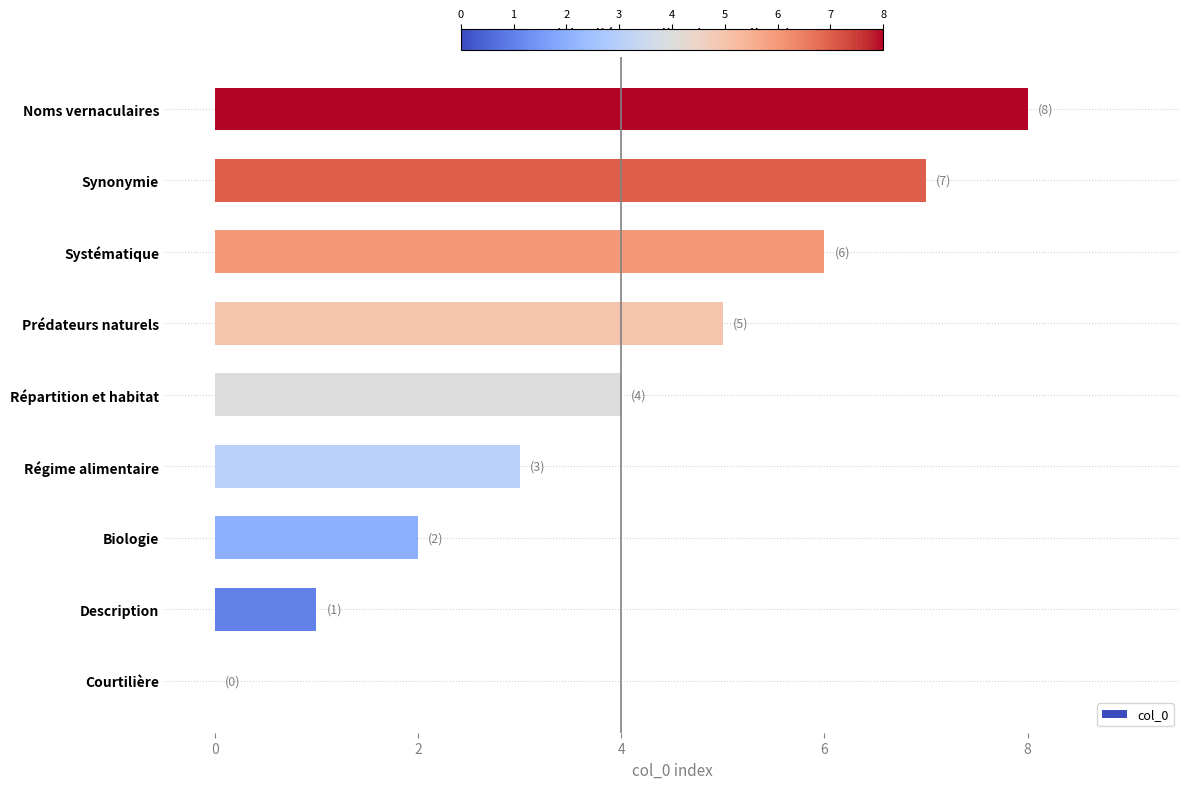

What is the change in value from Régime alimentaire to Prédateurs naturels?

+2